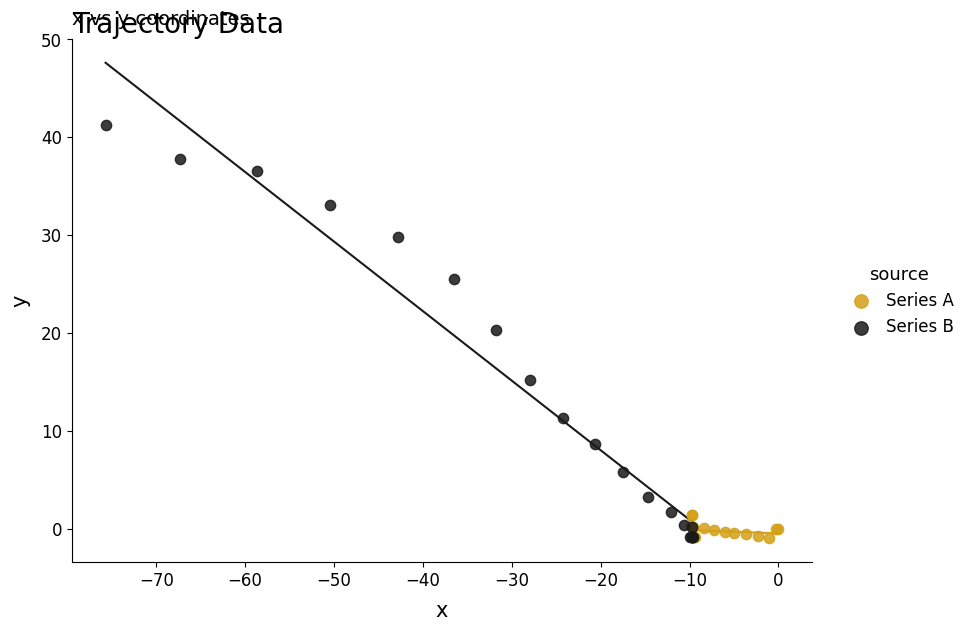

What are all the series names shown in the legend?

Series A, Series B